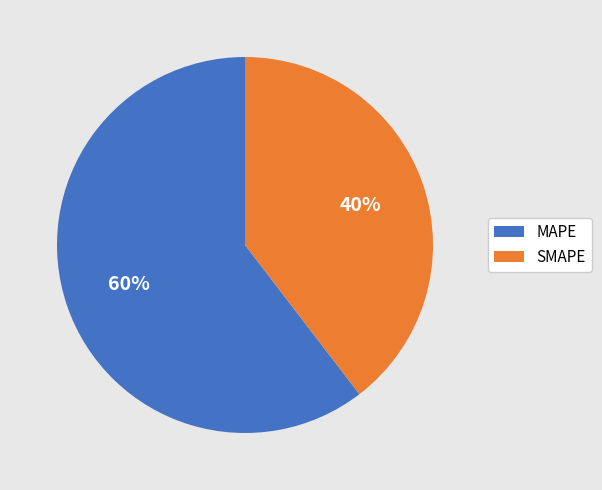

True or false: MAPE accounts for 60% of the total.

True